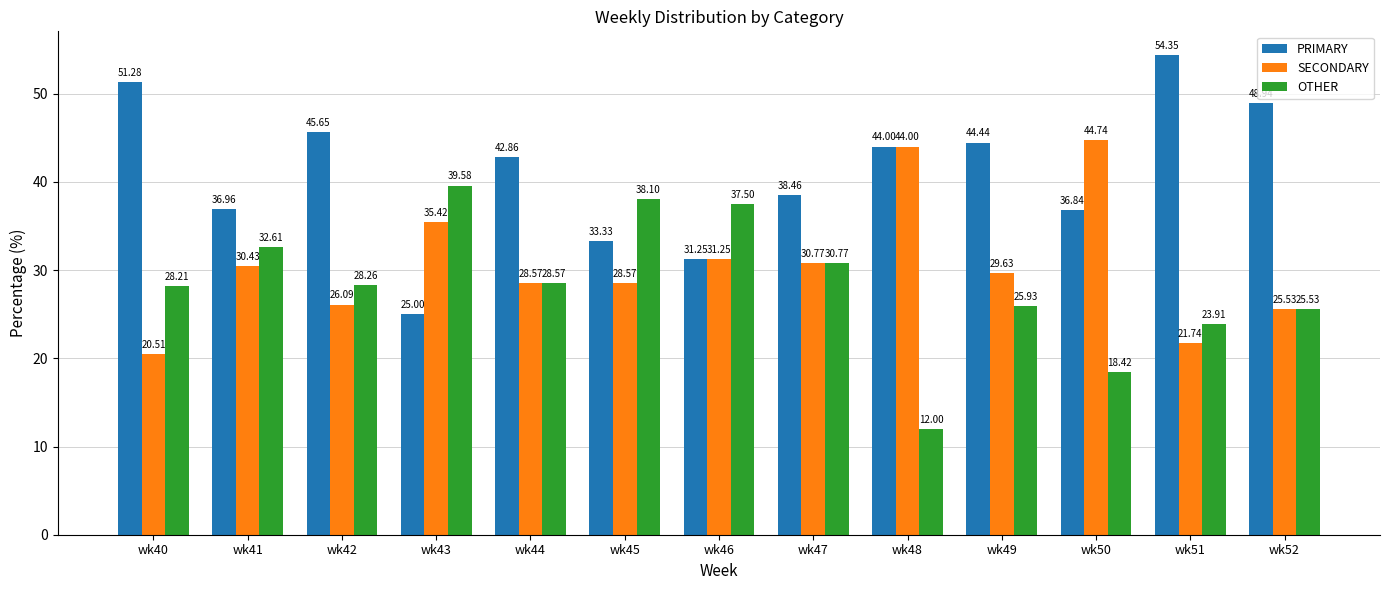

The PRIMARY series shows 6.9 at wk43. True or false?

False